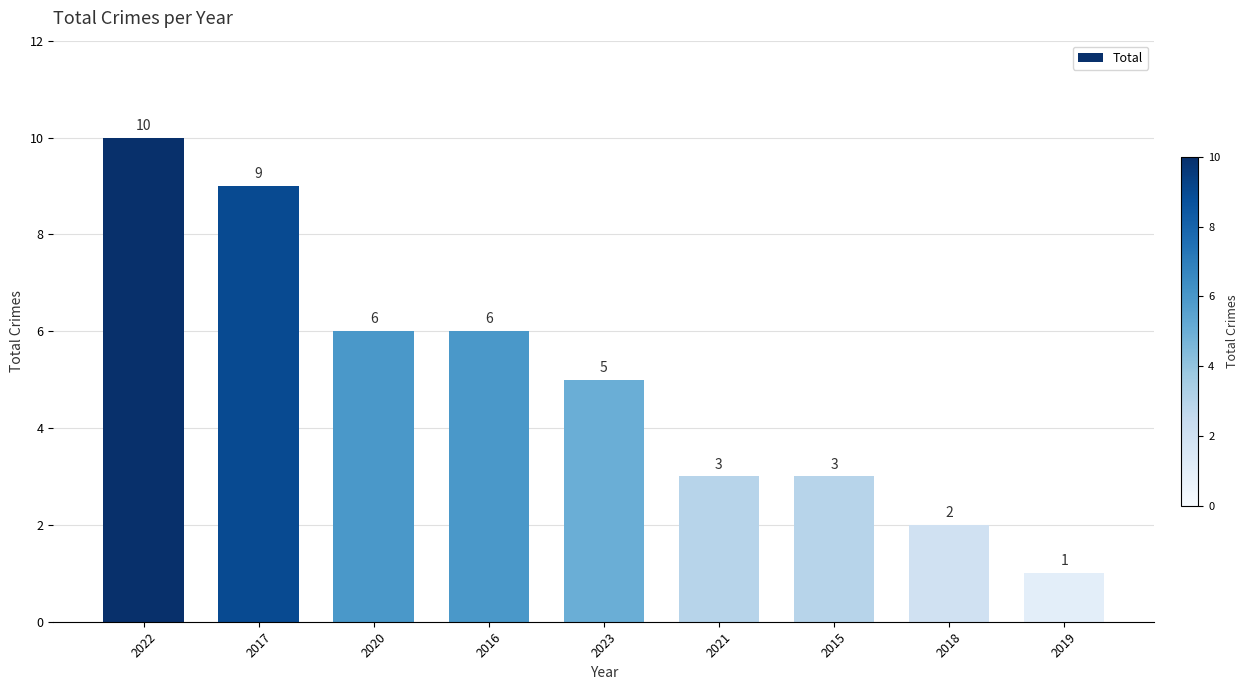

Which label corresponds to the smallest value in the chart?

2019